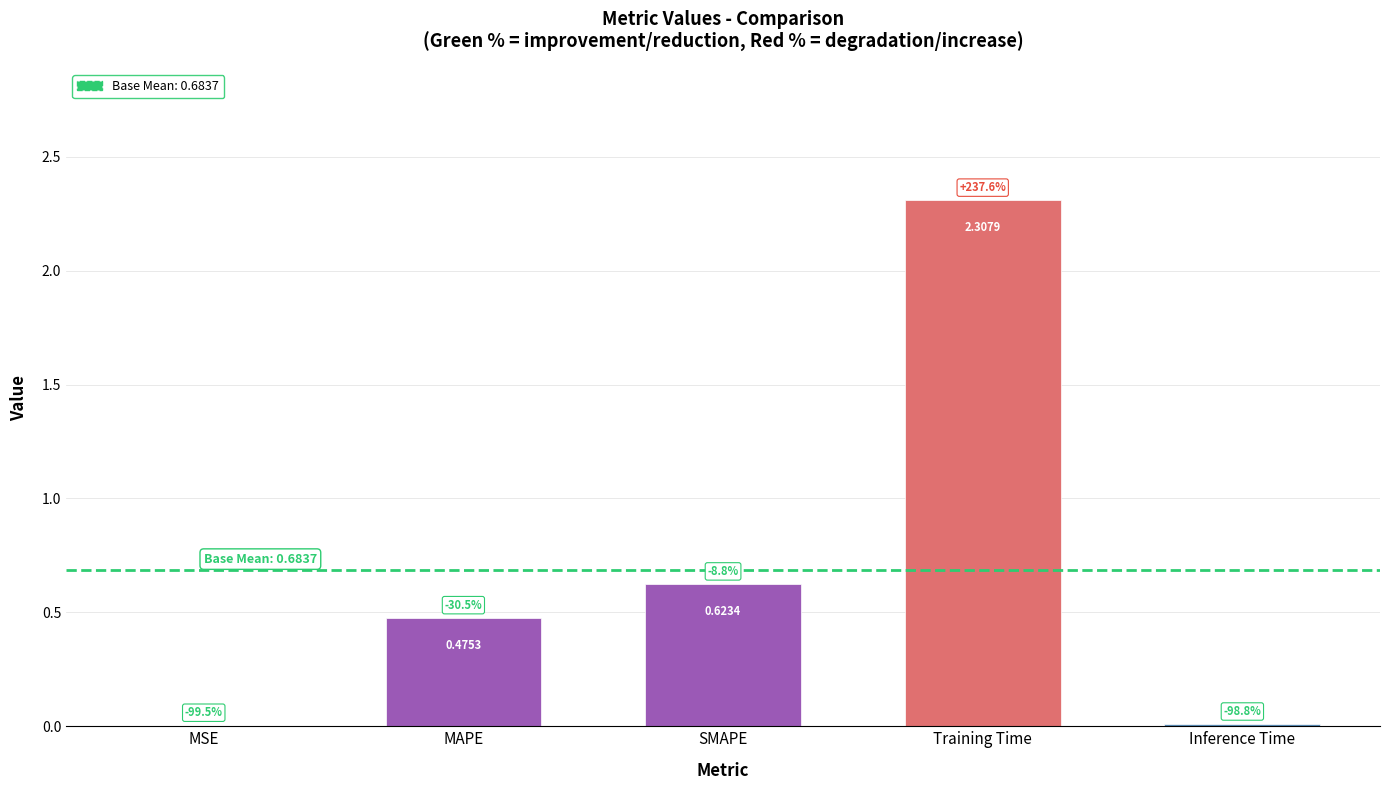

What is the change in value from SMAPE to Training Time?

+1.7